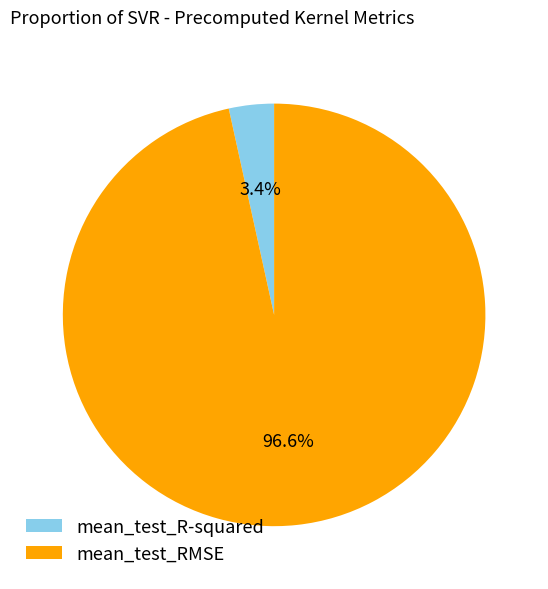

Rank the categories by value from lowest to highest.

mean_test_R-squared, mean_test_RMSE